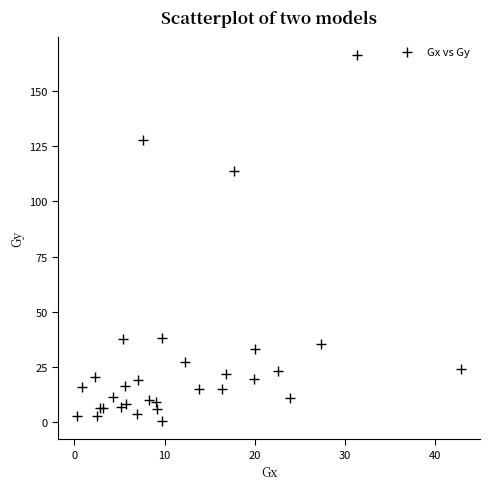

What Y value in the scatter plot is closest to 83?

113.6